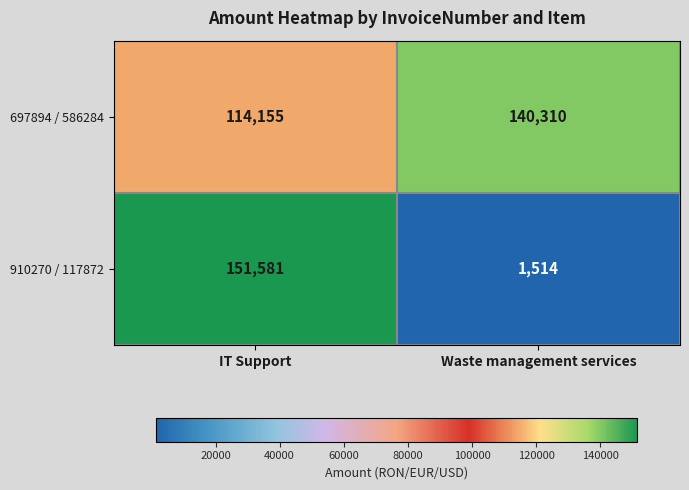

Which series changed the most between IT Support and Waste management services?

910270 / 117872